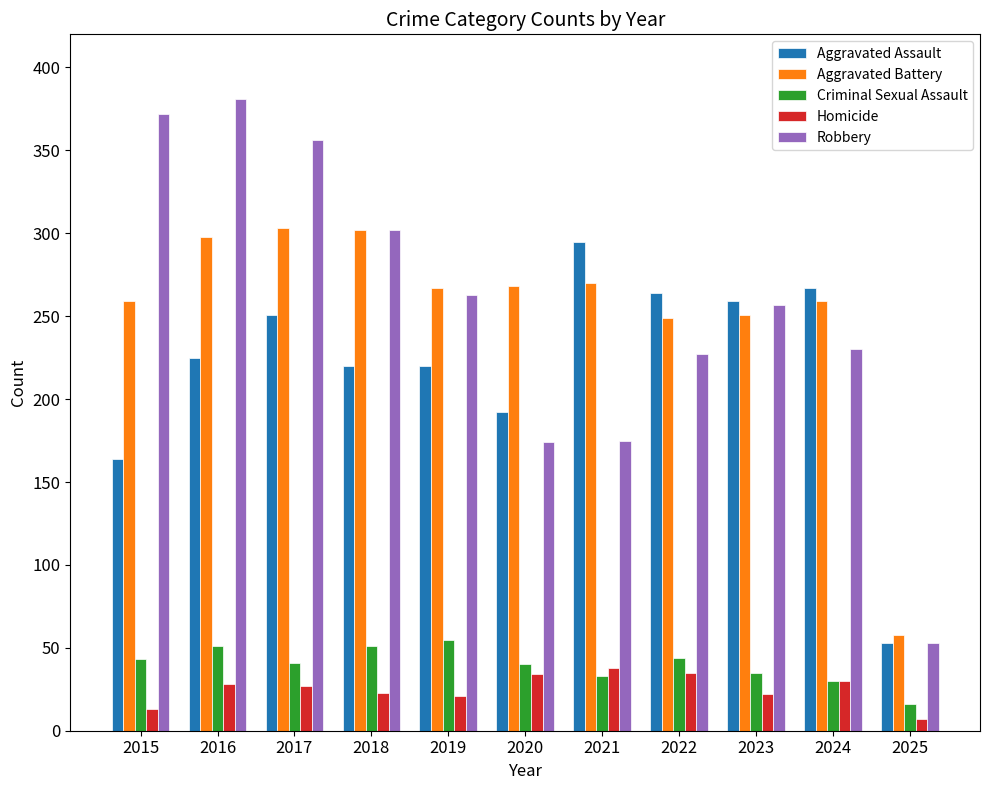

How many distinct data groups are displayed?

5